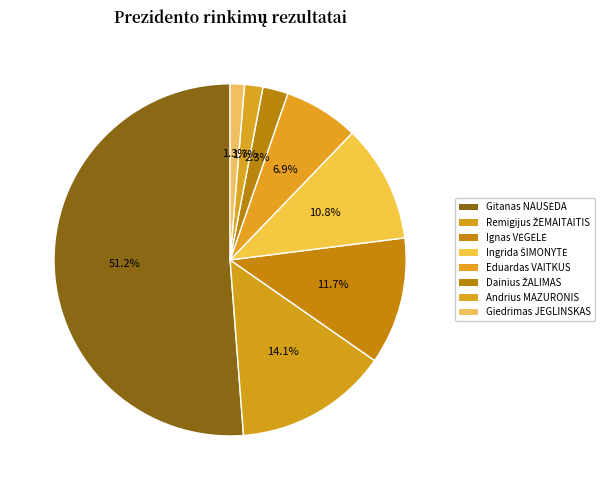

How many slices are in this pie chart?

8